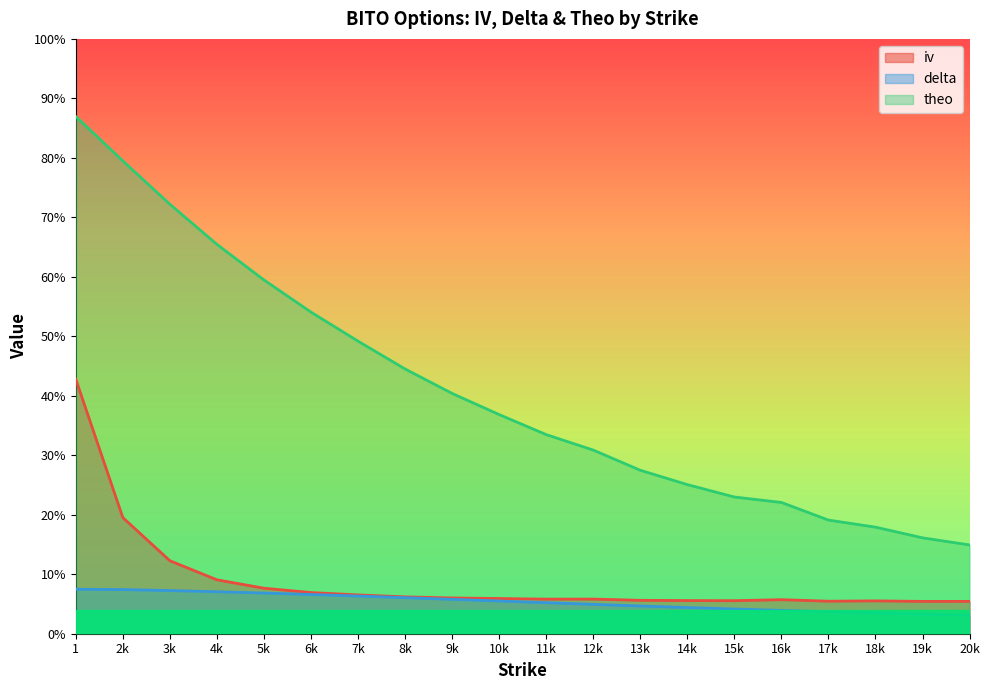

True or false: delta and iv intersect in this chart.

False